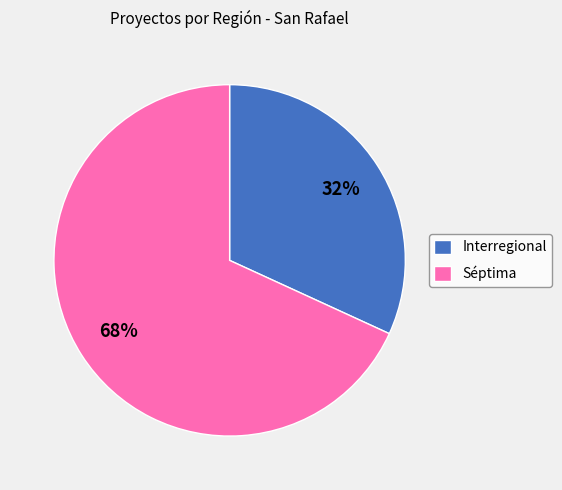

Approximately how many times larger is the value at Séptima compared to Interregional?

2.1